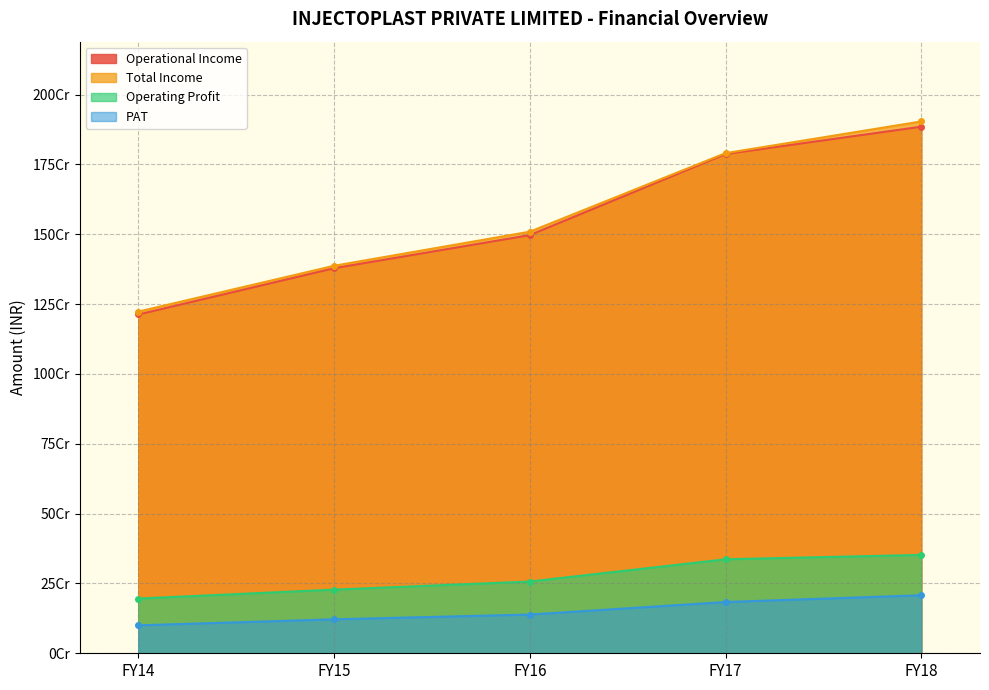

What is the difference between the Operating Profit values at FY17 and FY14?

140617408